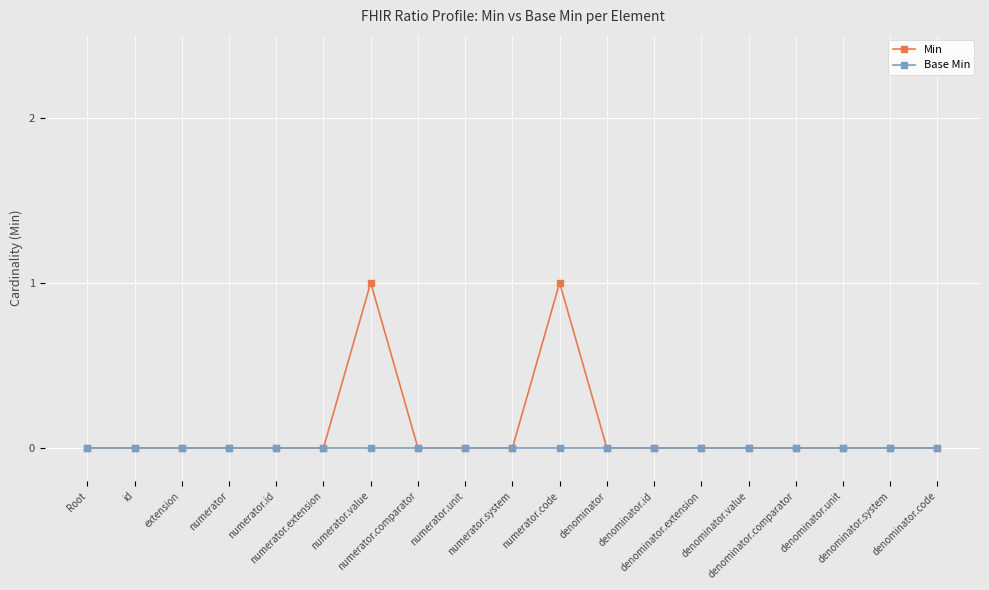

True or false: Min has more than 1 interior local peaks.

True